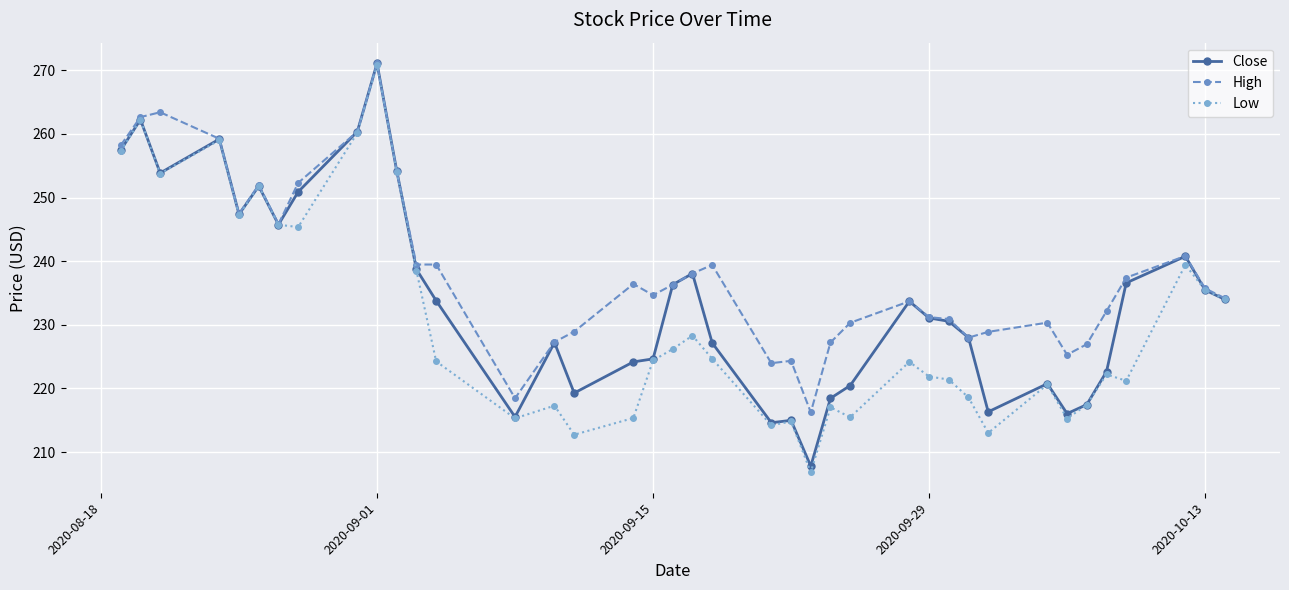

What is the greatest value displayed?

271.1